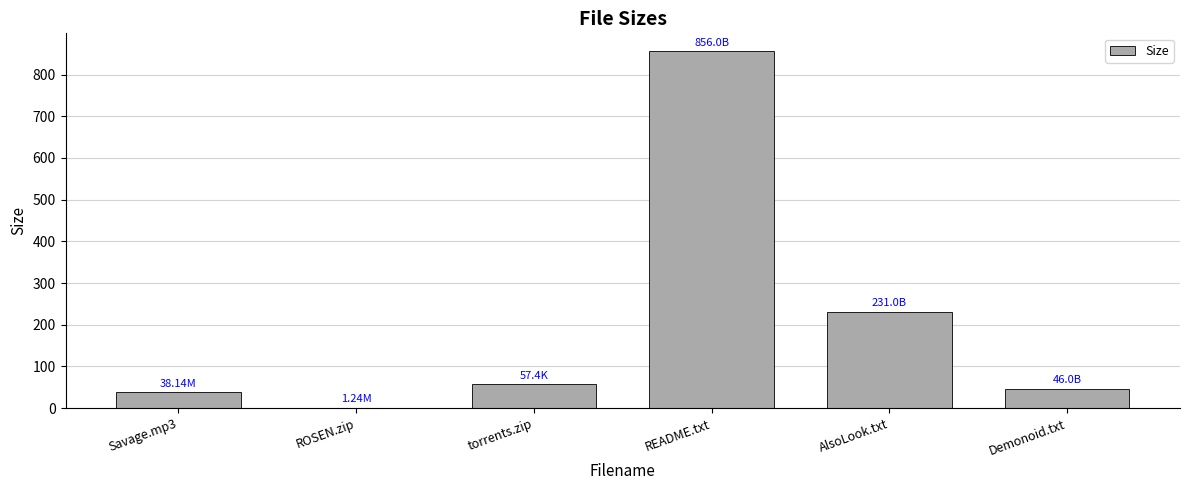

Which label corresponds to the largest value in the chart?

README.txt